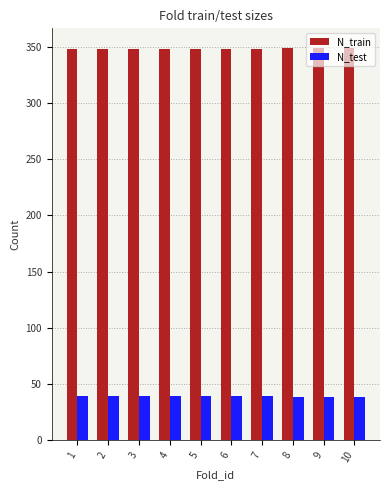

Does the chart contain any negative values?

No